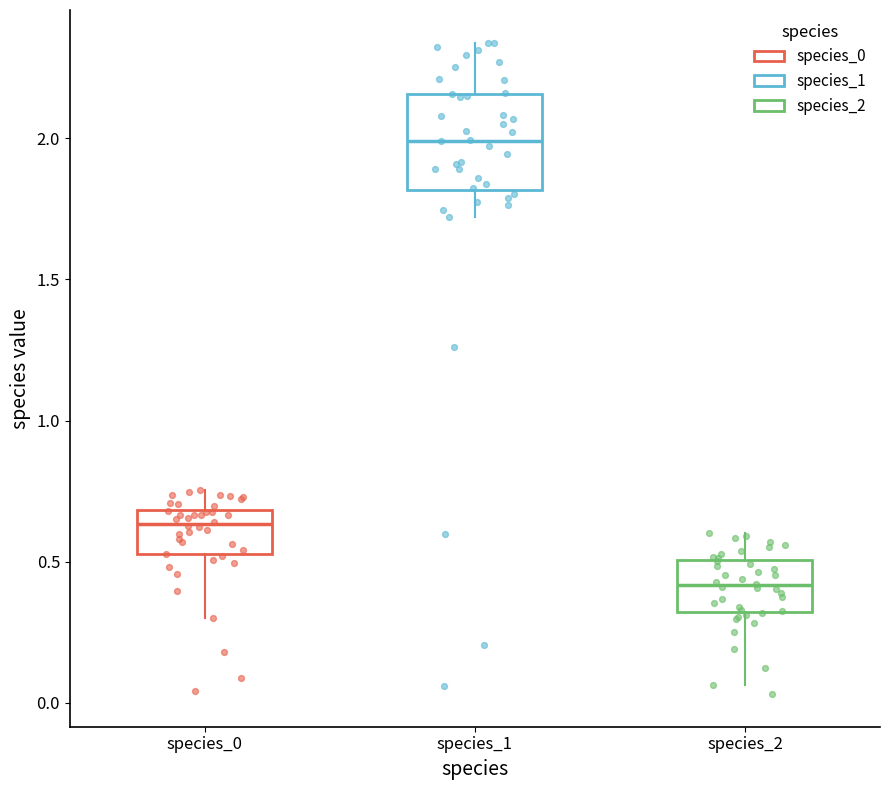

Where is the lower edge of the box for species_2 on the y-axis? The values are not printed on the chart, so give them approximately, as read against the axis.

0.30